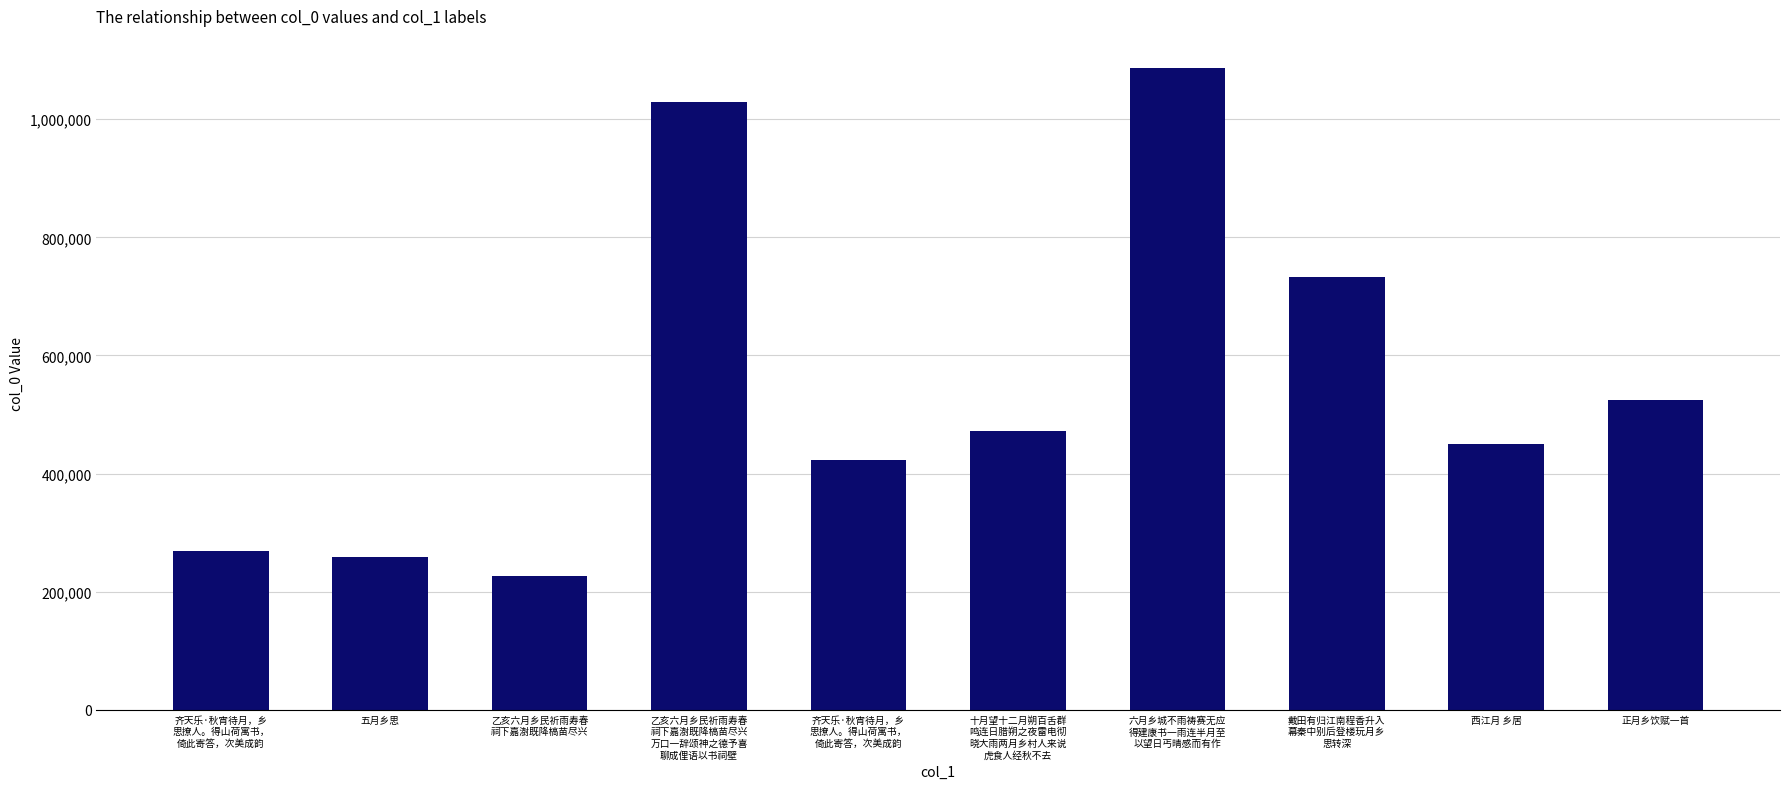

How many bars are there in total?

10